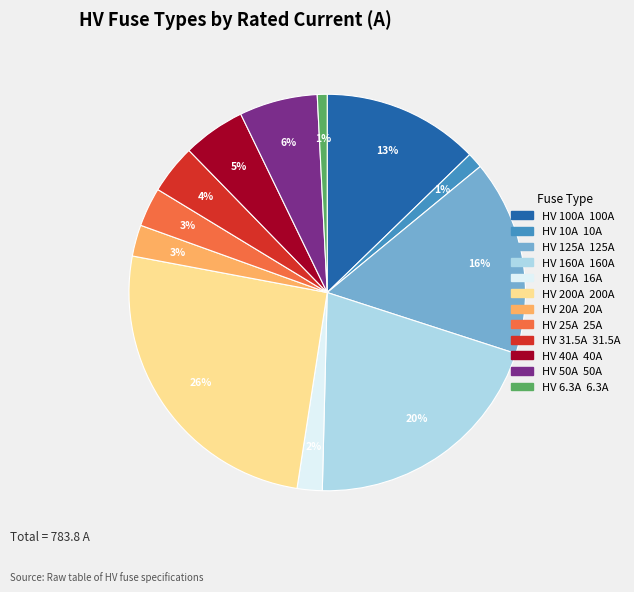

True or false: HV 50A accounts for 6% of the total.

True